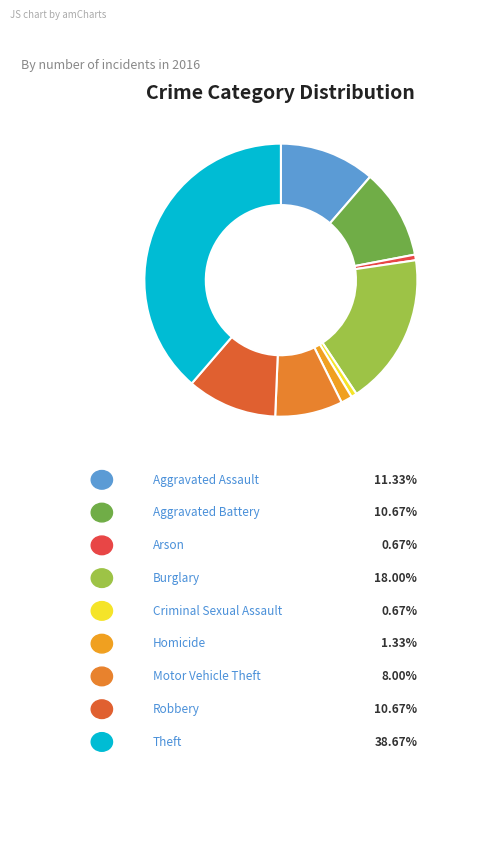

Which category has the biggest portion of the pie?

Theft